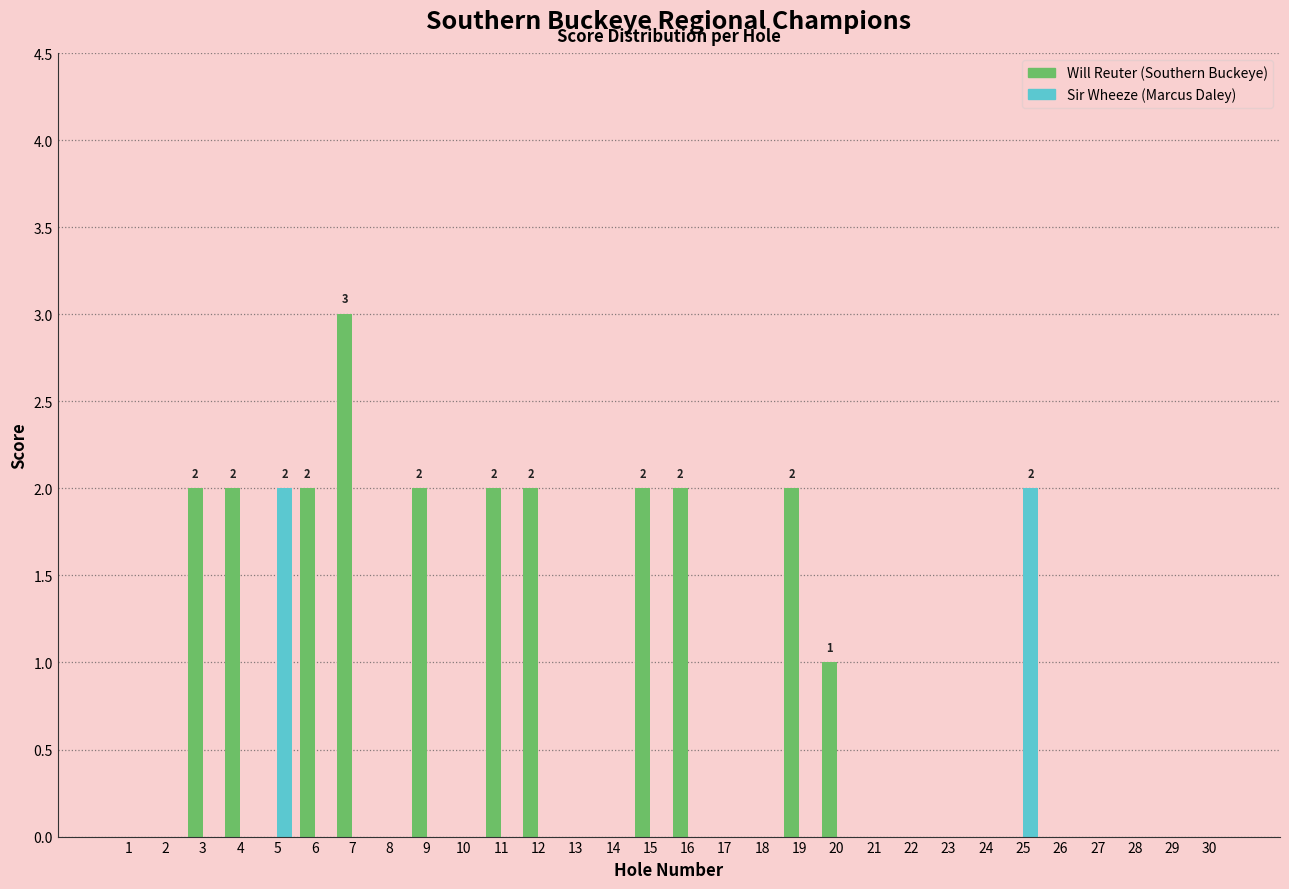

What is the maximum value shown in the chart?

3